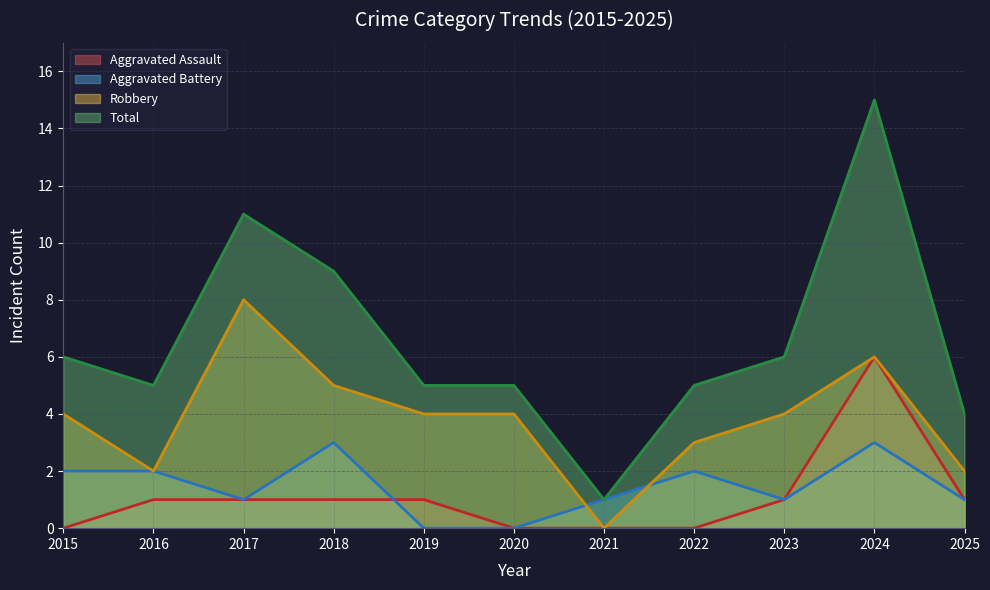

What is the value of the Robbery point at the 6th from the left?

4